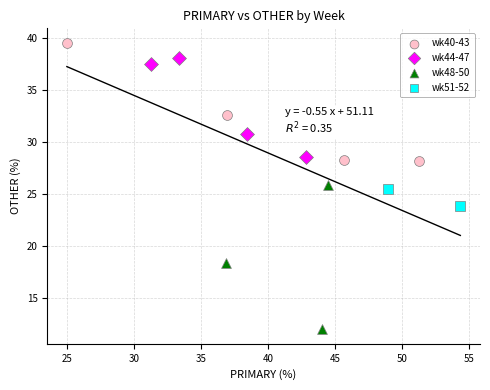

Which series reaches the minimum Y coordinate?

wk48-50